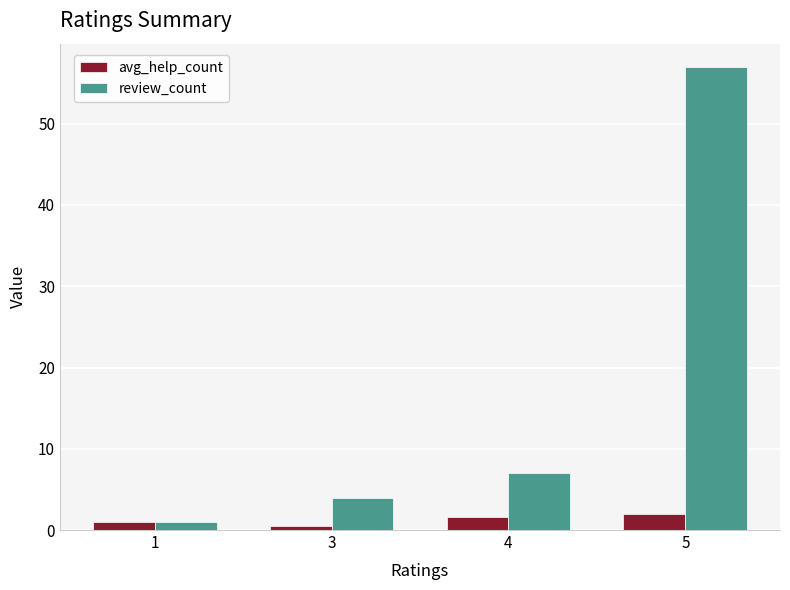

Between 1 and 5, which series saw the biggest shift?

review_count